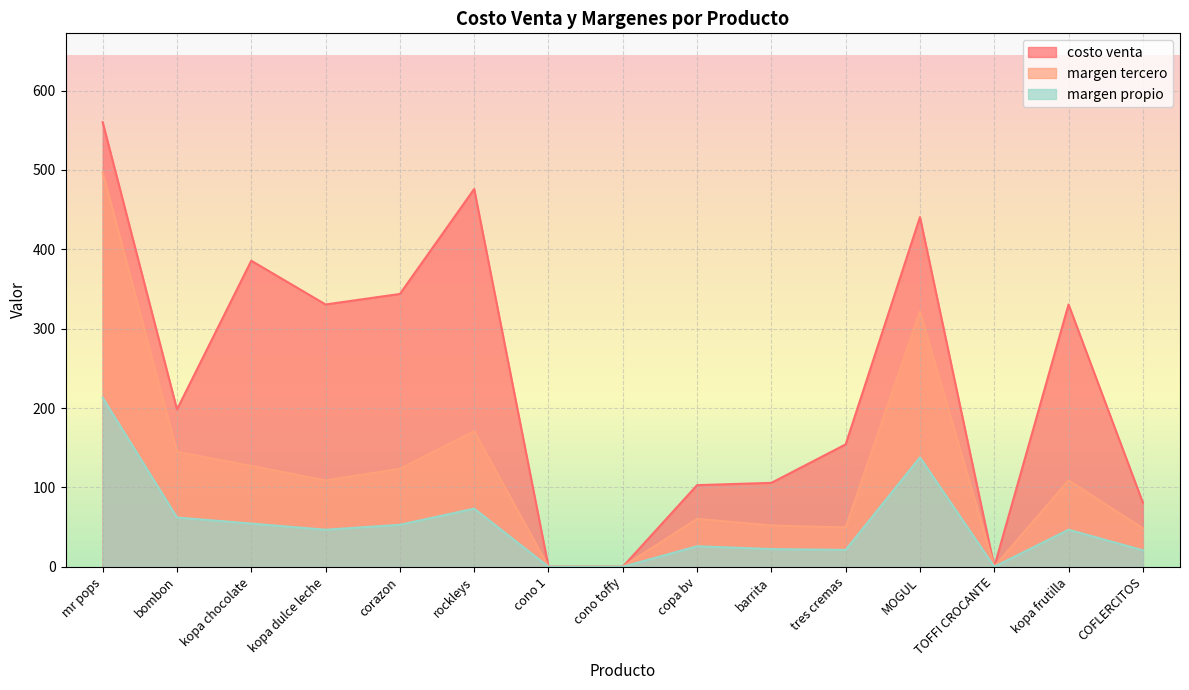

What is the maximum value for margen propio?

213.0